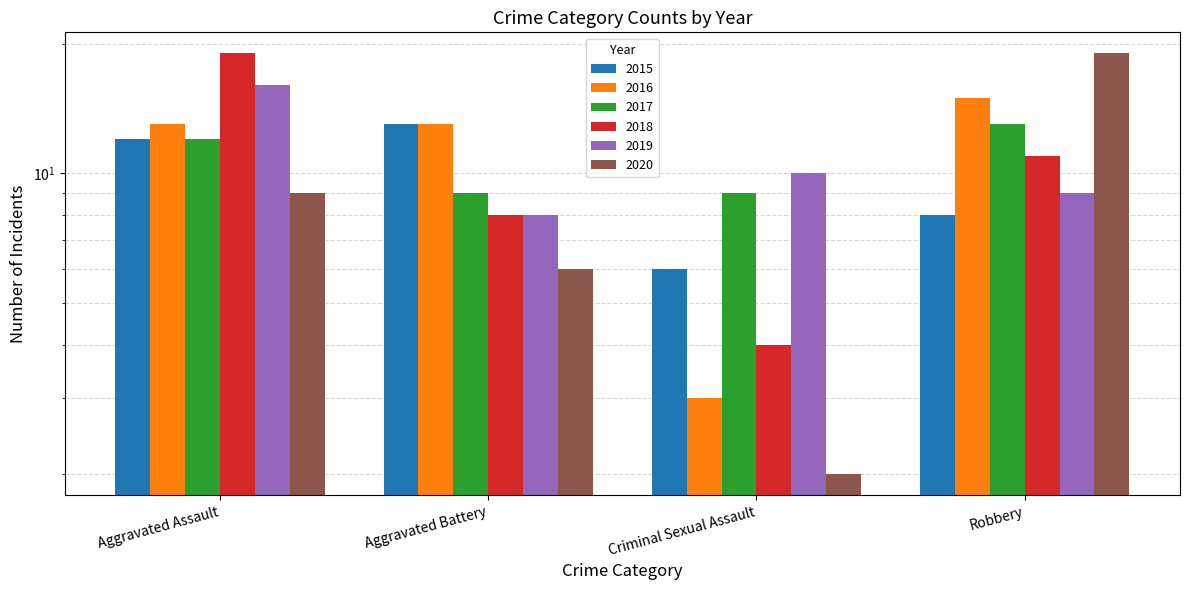

Reading left to right, extract all data points from this chart.

2015: Aggravated Assault=12	Aggravated Battery=13	Criminal Sexual Assault=6	Robbery=8
2016: Aggravated Assault=13	Aggravated Battery=13	Criminal Sexual Assault=3	Robbery=15
2017: Aggravated Assault=12	Aggravated Battery=9	Criminal Sexual Assault=9	Robbery=13
2018: Aggravated Assault=19	Aggravated Battery=8	Criminal Sexual Assault=4	Robbery=11
2019: Aggravated Assault=16	Aggravated Battery=8	Criminal Sexual Assault=10	Robbery=9
2020: Aggravated Assault=9	Aggravated Battery=6	Criminal Sexual Assault=2	Robbery=19